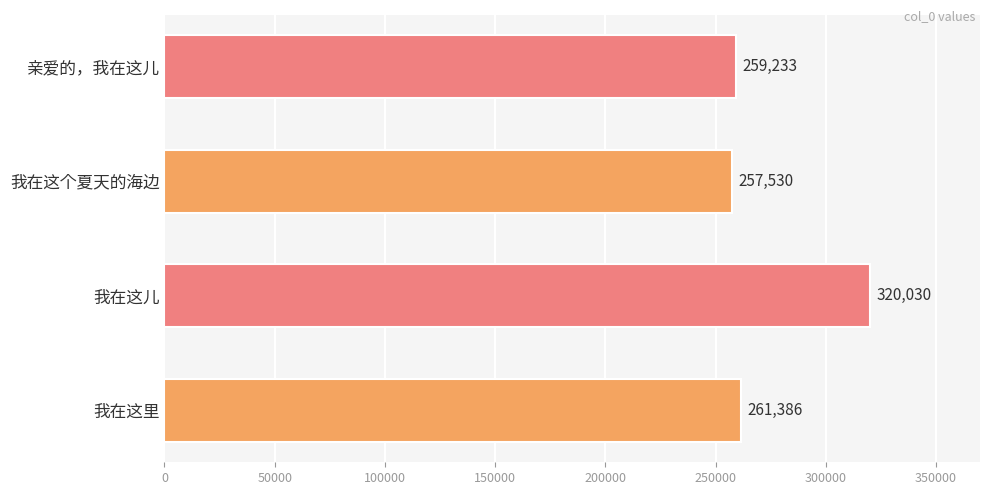

What is the sum of all values?

1098179